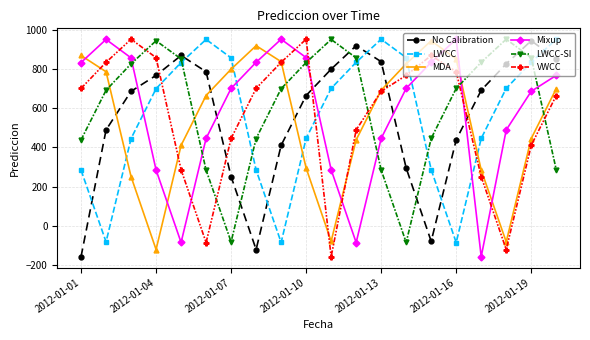

In Mixup, how many points are higher than both neighbors (excluding endpoints)?

3